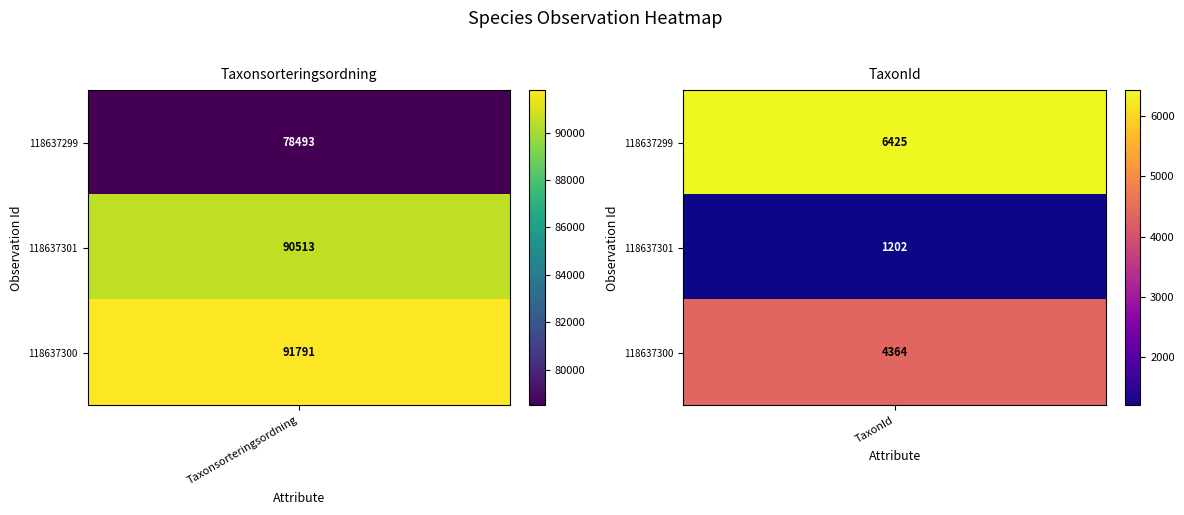

Between 0 and 1, which series saw the biggest shift?

118637301